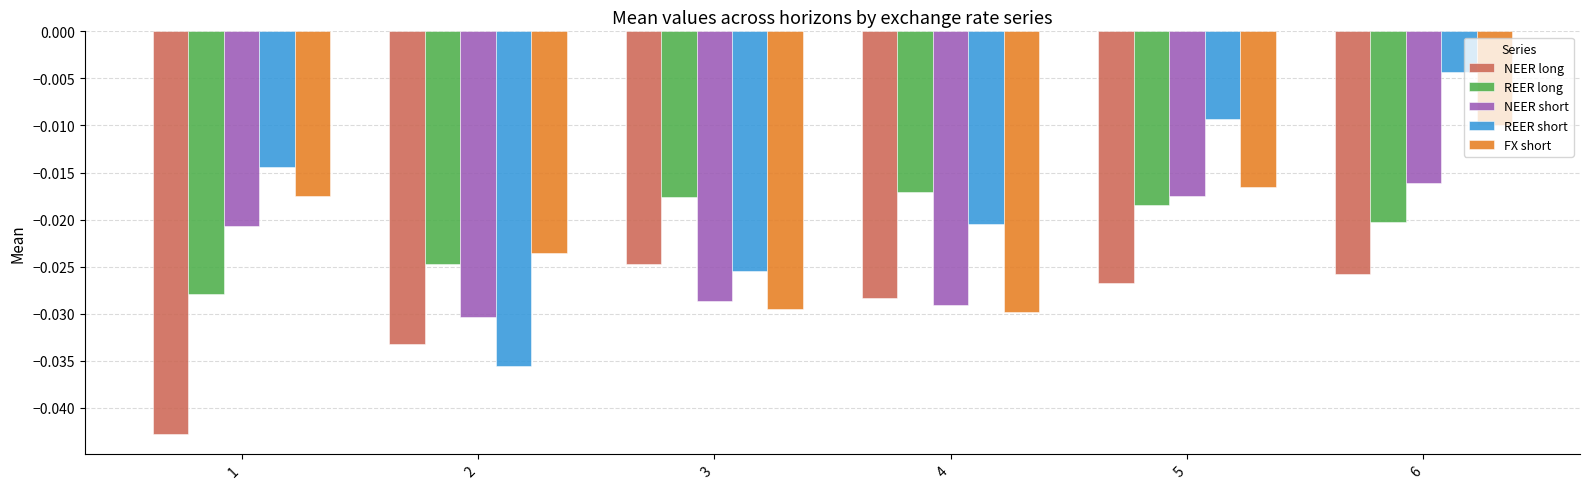

Where is NEER long nearest to the value 0?

3